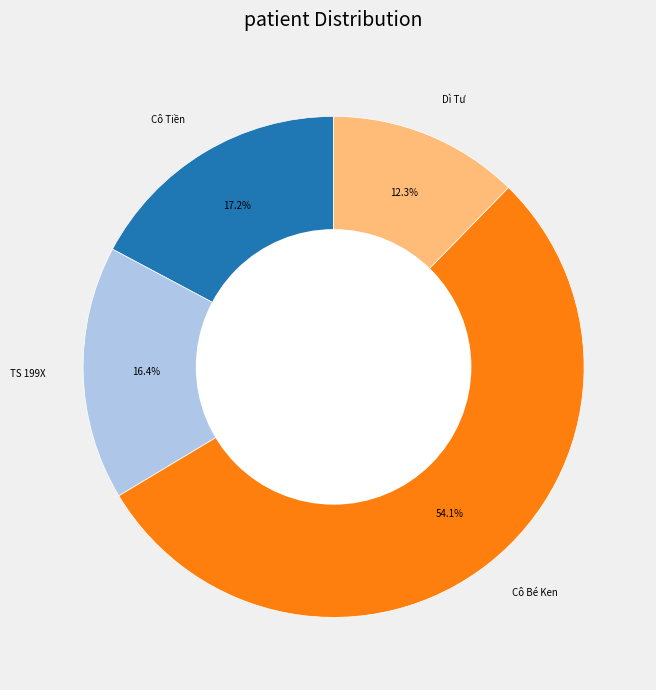

What is the smallest slice in the pie chart?

Dì Tư